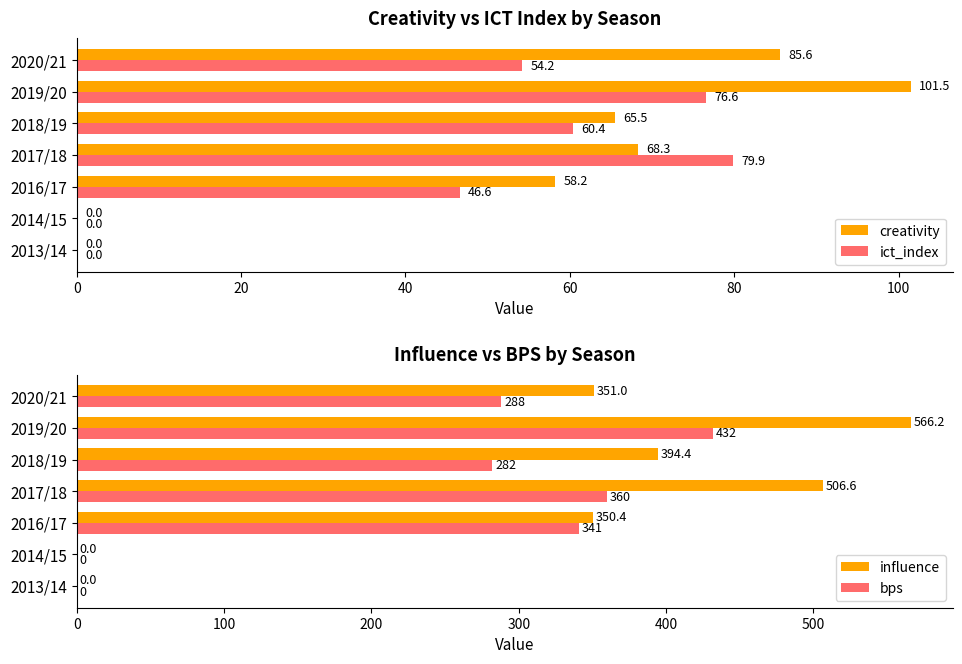

What are all the series names shown in the legend?

creativity, ict_index, influence, bps